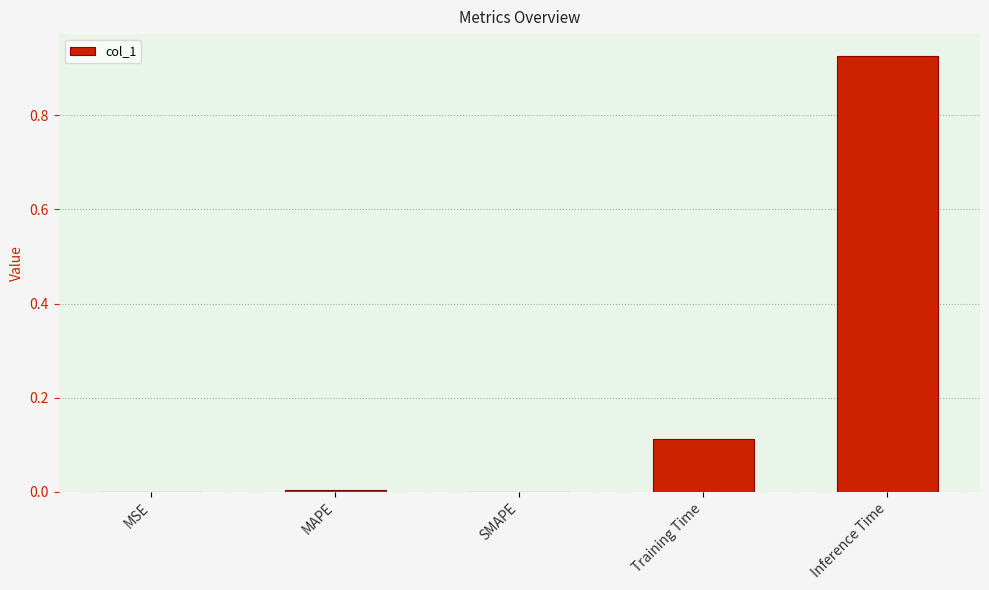

Count the number of data series in this chart.

1